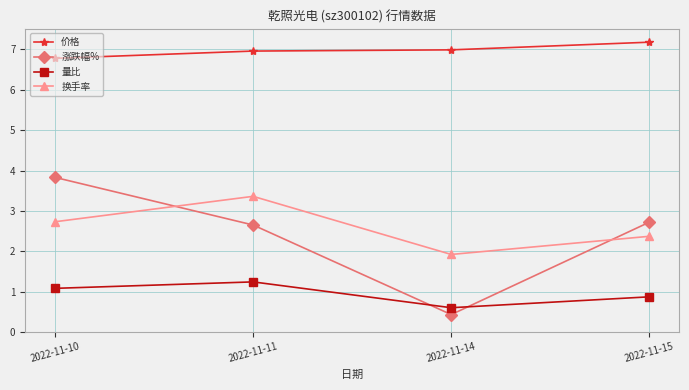

How many distinct data groups are displayed?

4